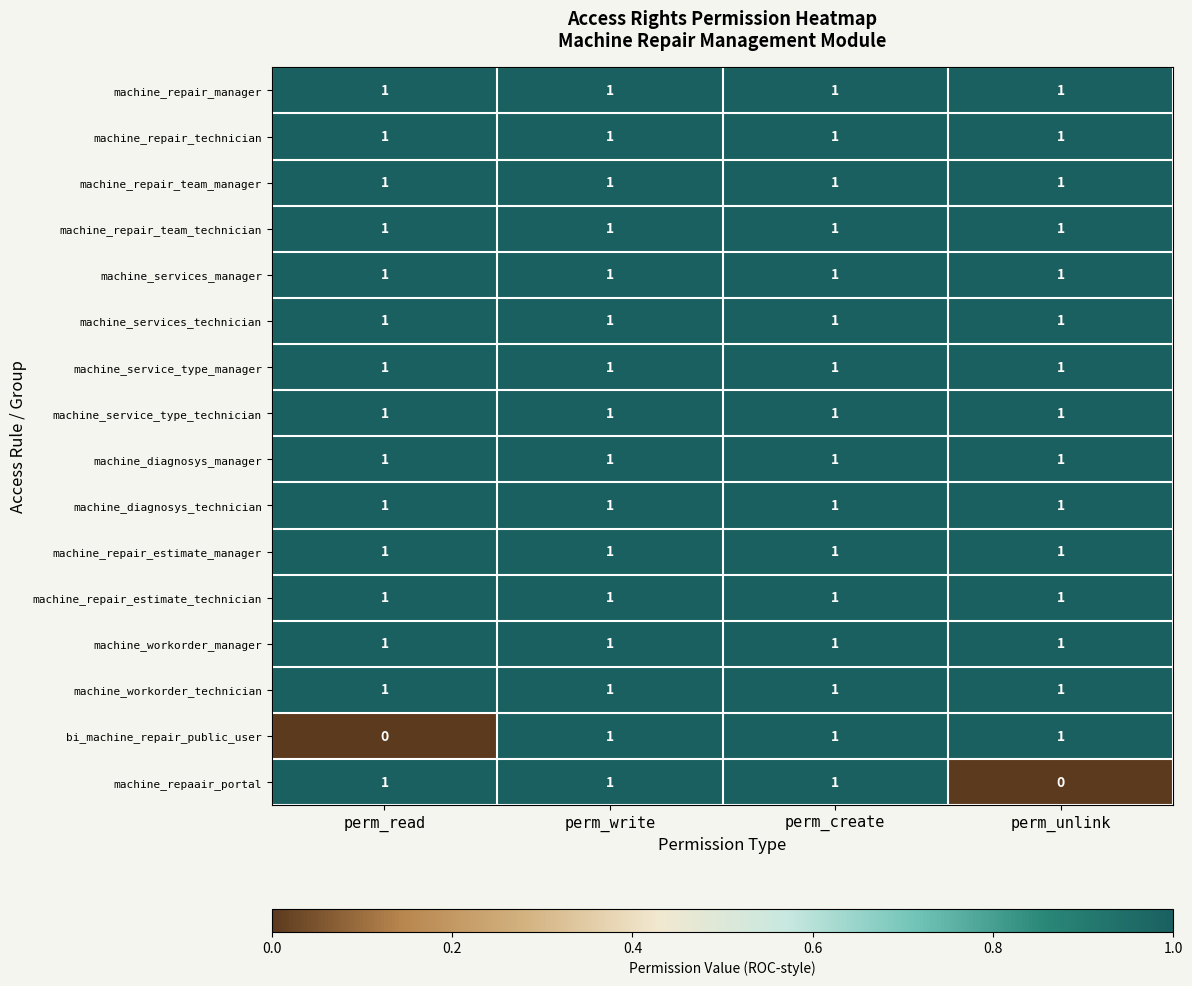

Between perm_write and perm_unlink, which series saw the biggest shift?

machine_repaair_portal